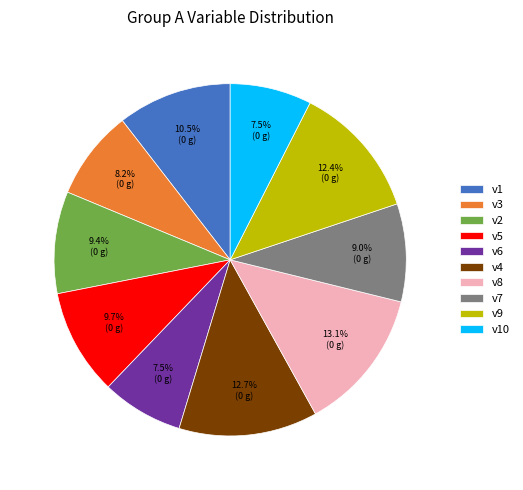

Does v1 represent more than half of the total?

No